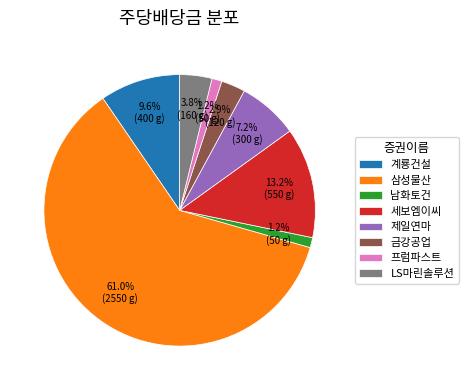

To the nearest percent, what is the difference between the largest and smallest slice percentages?

60%